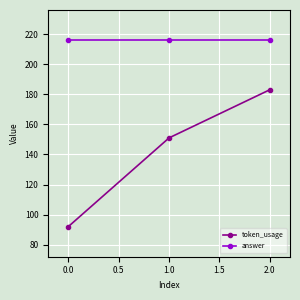

What is the sum of the token_usage values at 0.0 and 2.0?

275